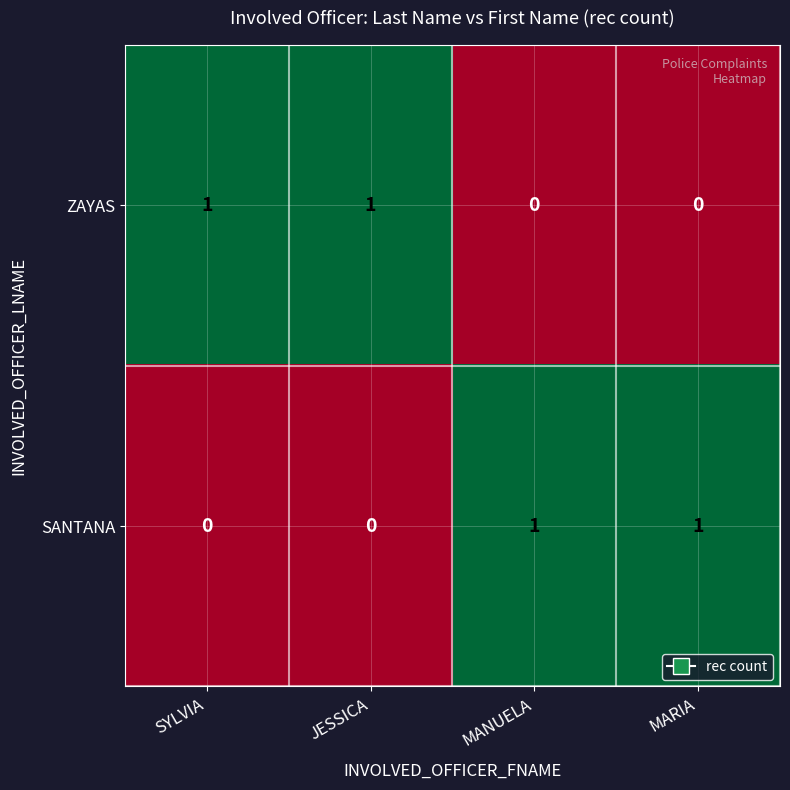

Rank the series at MARIA from lowest to highest value.

ZAYAS, SANTANA